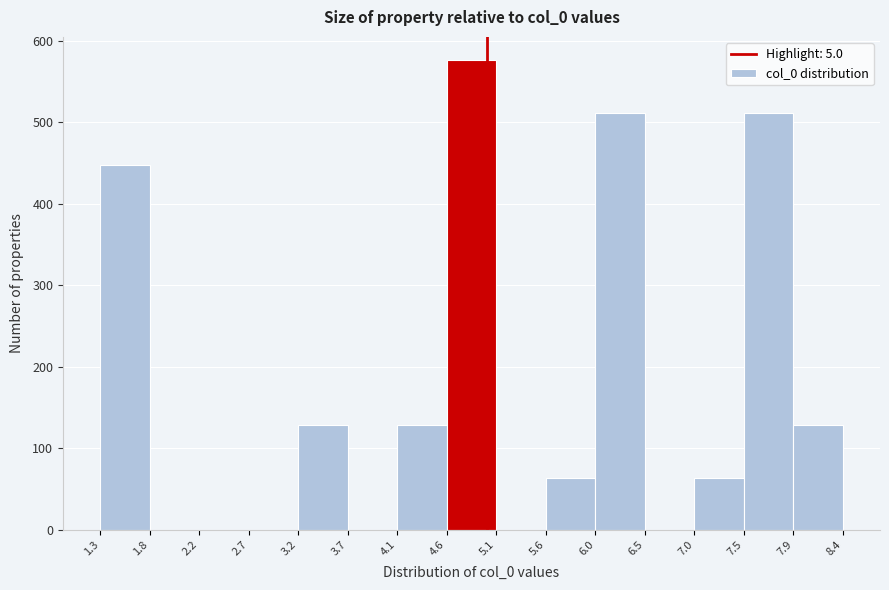

What is the height of the bar covering 4.1 to 4.6 on the x-axis? The values are not printed on the chart, so give them approximately, as read against the axis.

130